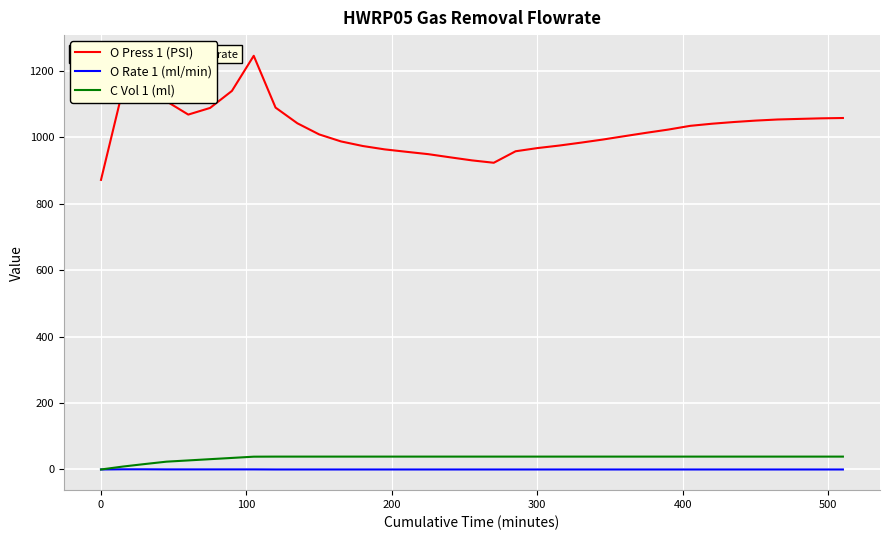

True or false: O Press 1 (PSI) and C Vol 1 (ml) cross at least once.

False